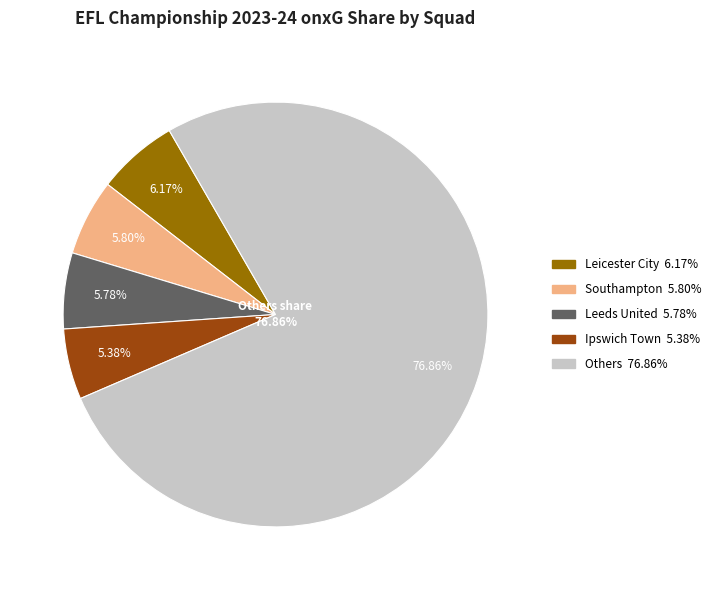

What percentage is the Leicester City slice, to the nearest percent?

6%